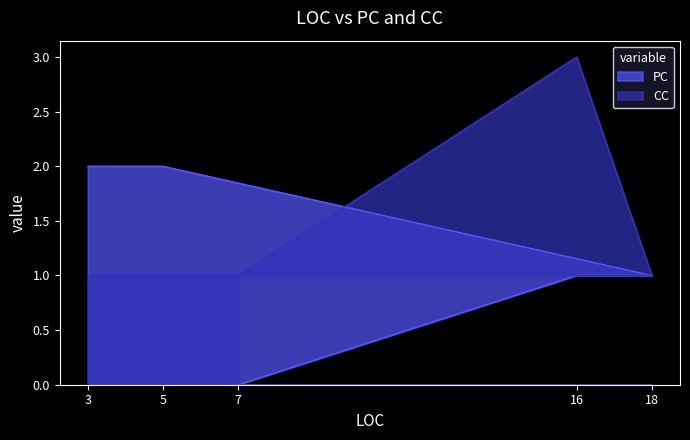

How many data points in PC are less than 1?

1